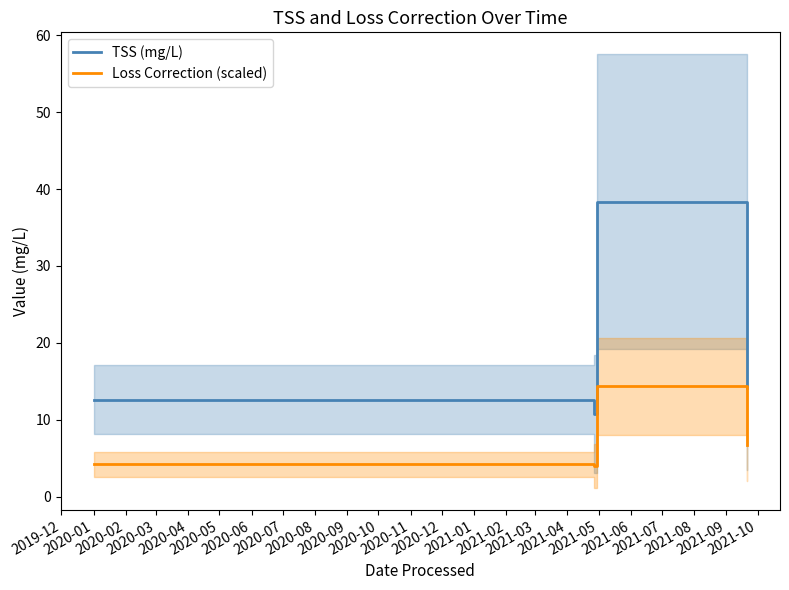

True or false: Loss Correction (scaled) and TSS (mg/L) cross at least once.

False